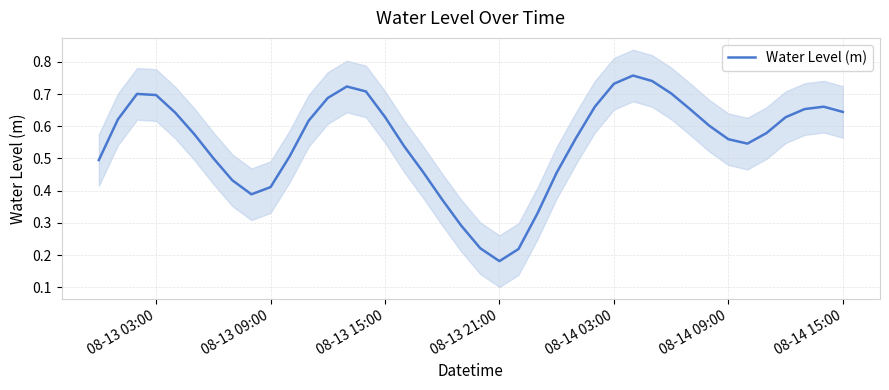

Where is Water Level (m) nearest to the value 0?

08-13 21:00